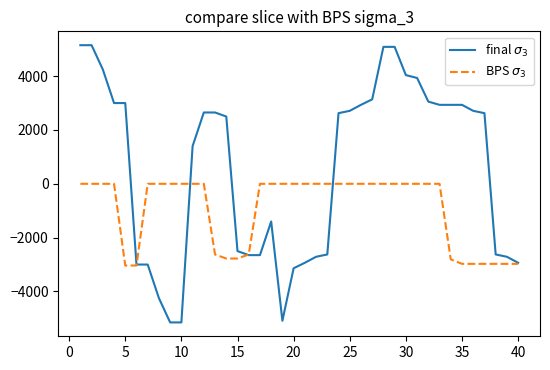

What is the minimum value shown in the chart?

-5150.0